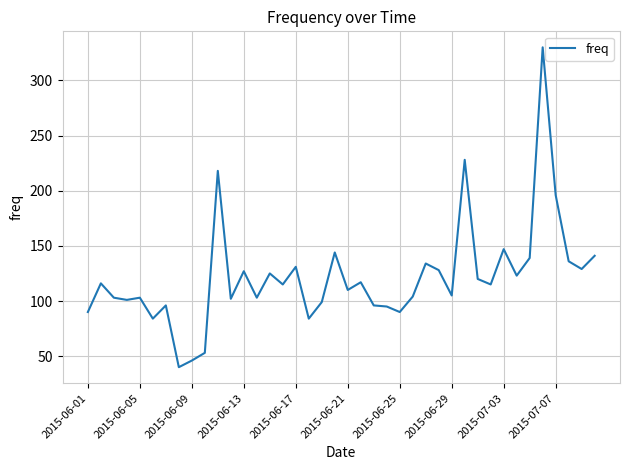

What is the minimum value shown in the chart?

40